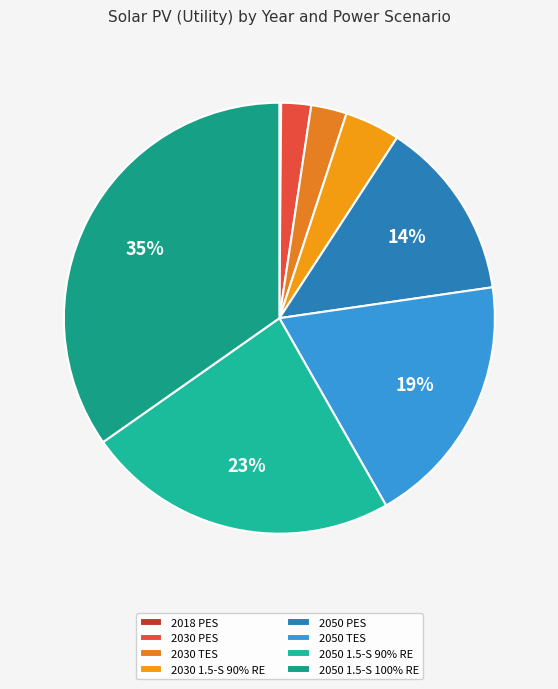

To the nearest percent, what is the difference between the 2018 PES and 2050 TES slice percentages?

19%